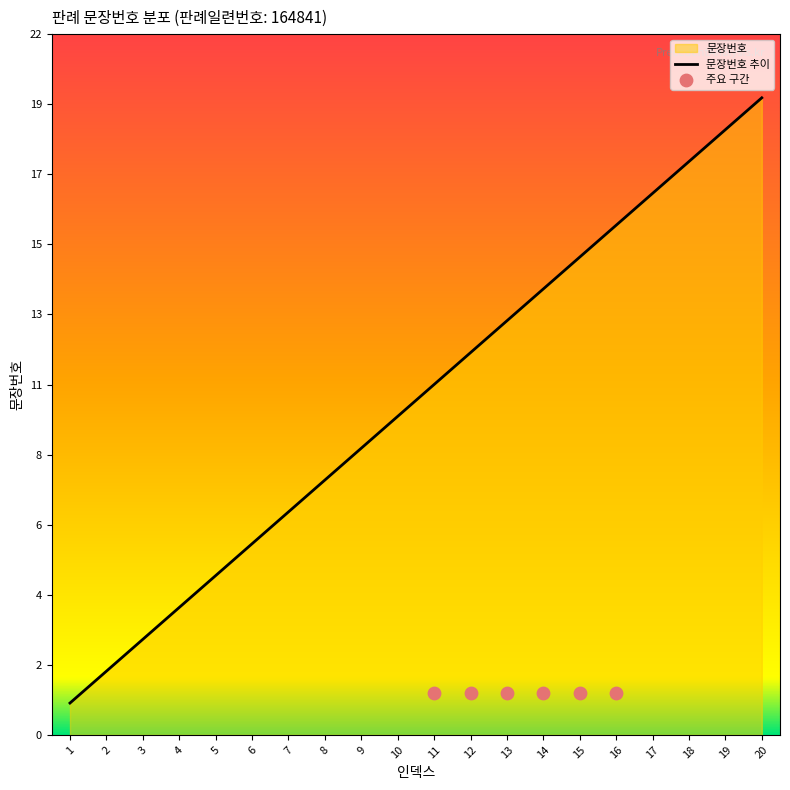

Between 9 and 1, which is larger?

9